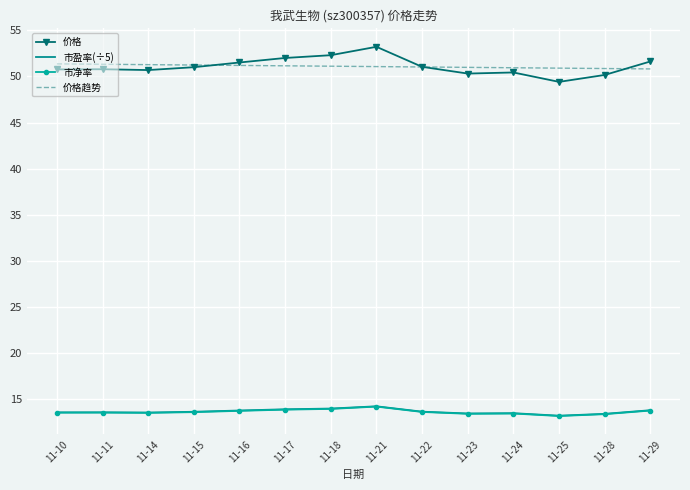

True or false: 价格趋势 and 市净率 cross at least once.

False